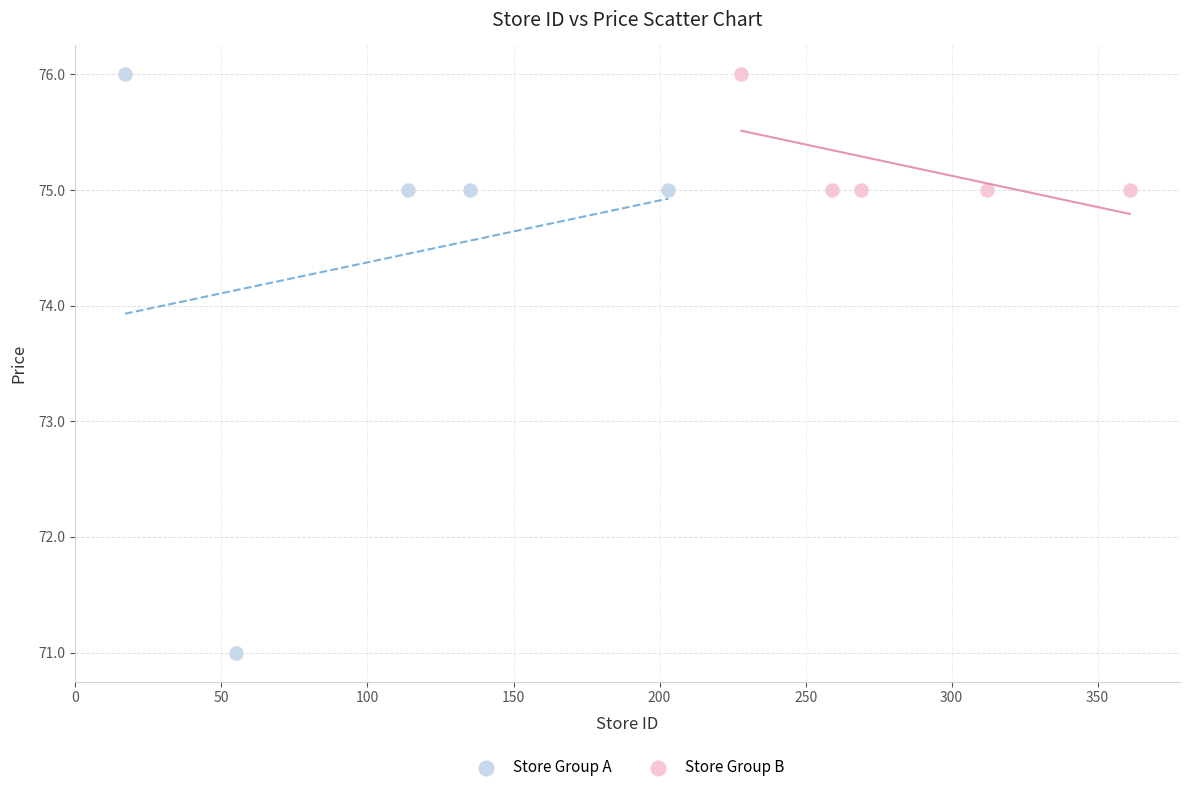

Which series contains the lowest Y value?

Store Group A